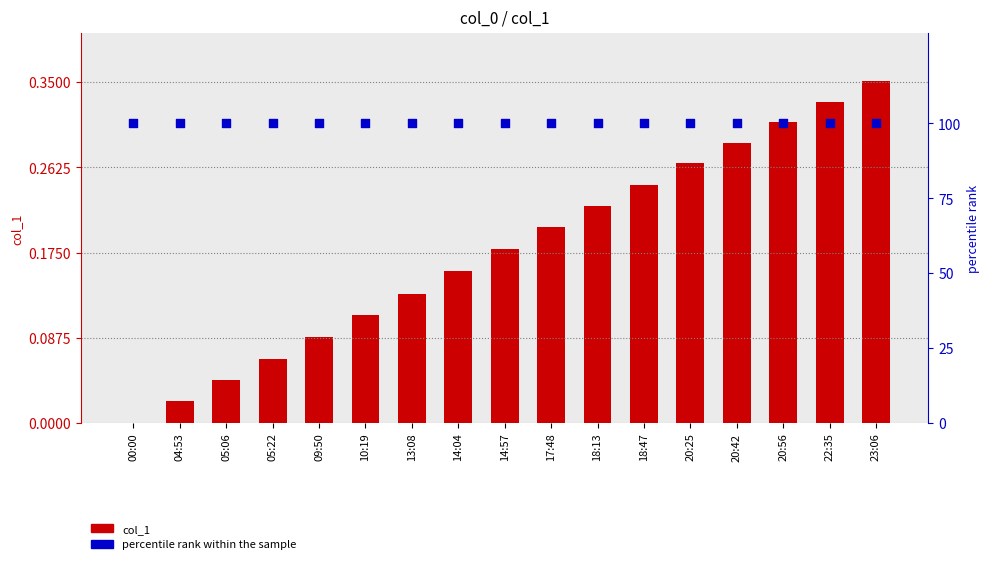

Which series has the largest total across all categories?

percentile rank within the sample